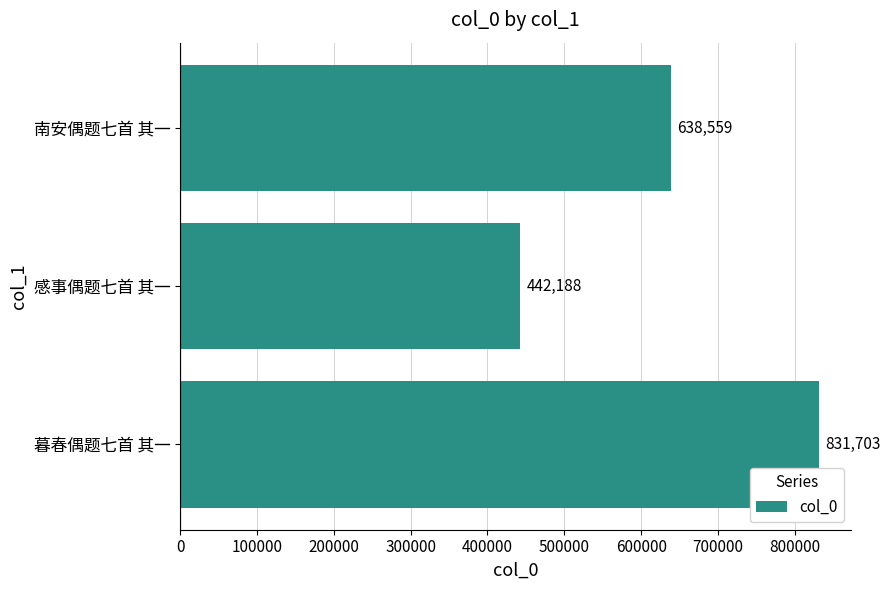

What is the sum of all values?

1912450